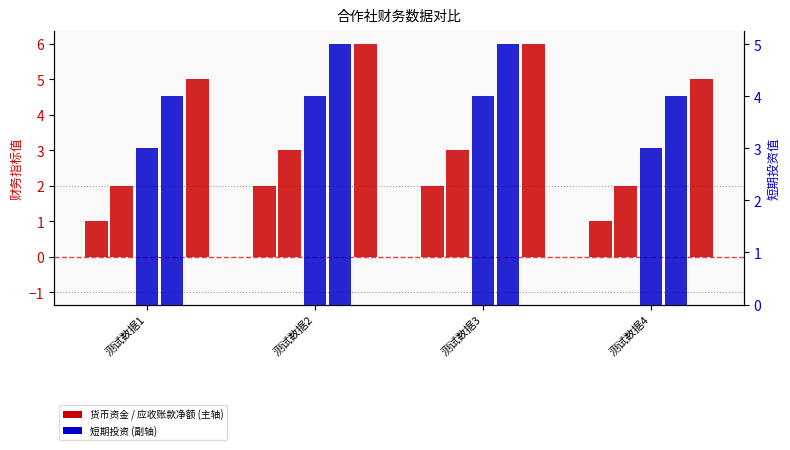

How many values in the 短期投资 series are below 4?

2